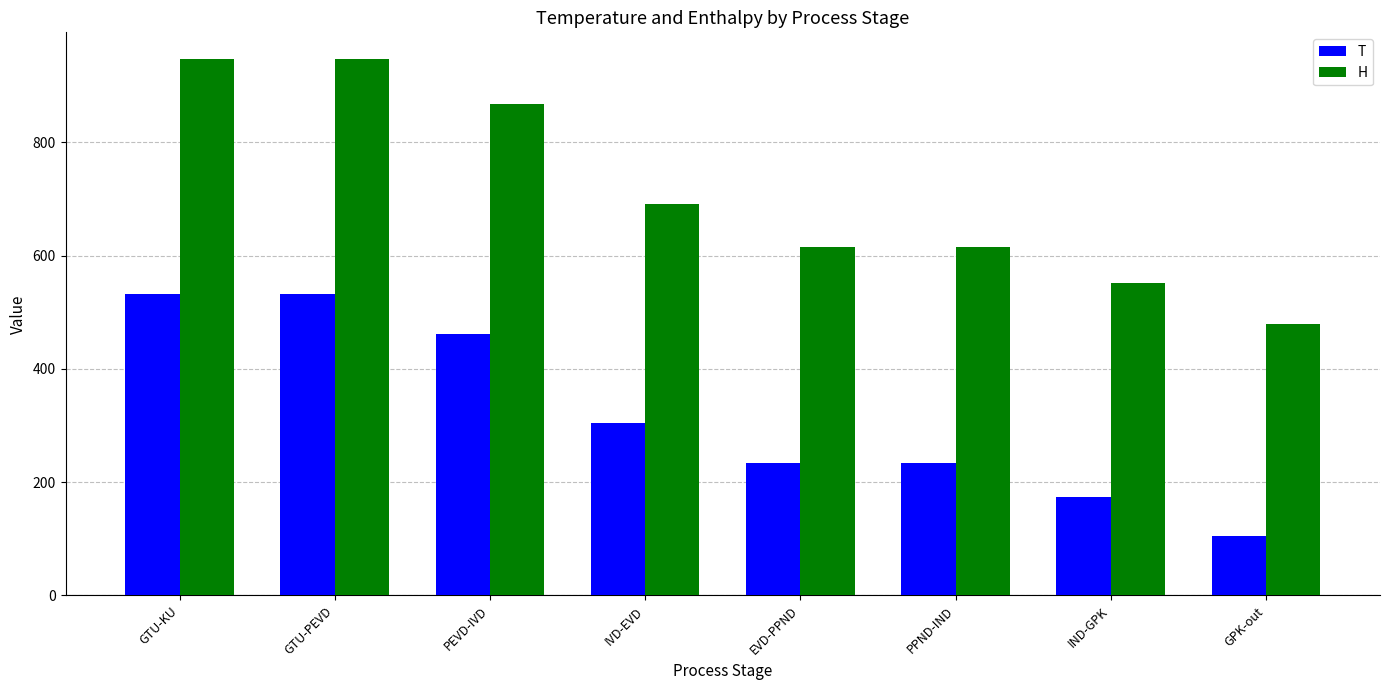

What is the difference between the T values at PPND-IND and IND-GPK?

59.4